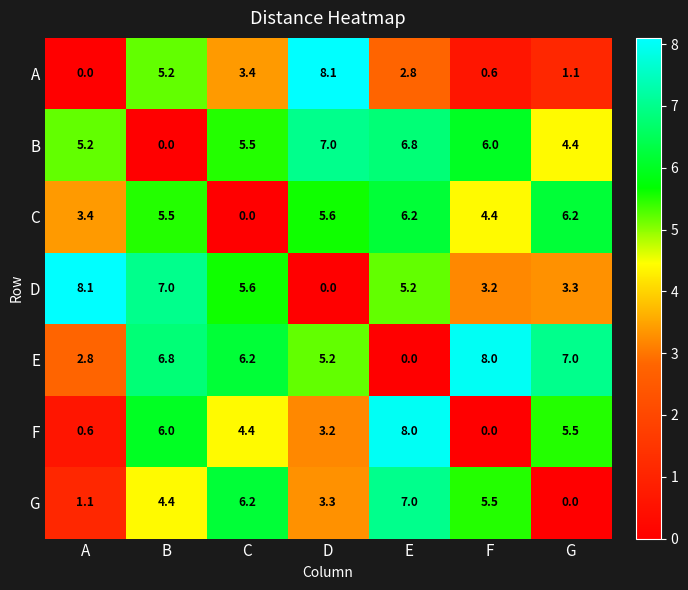

True or false: E has a value of 0.0 at E.

True